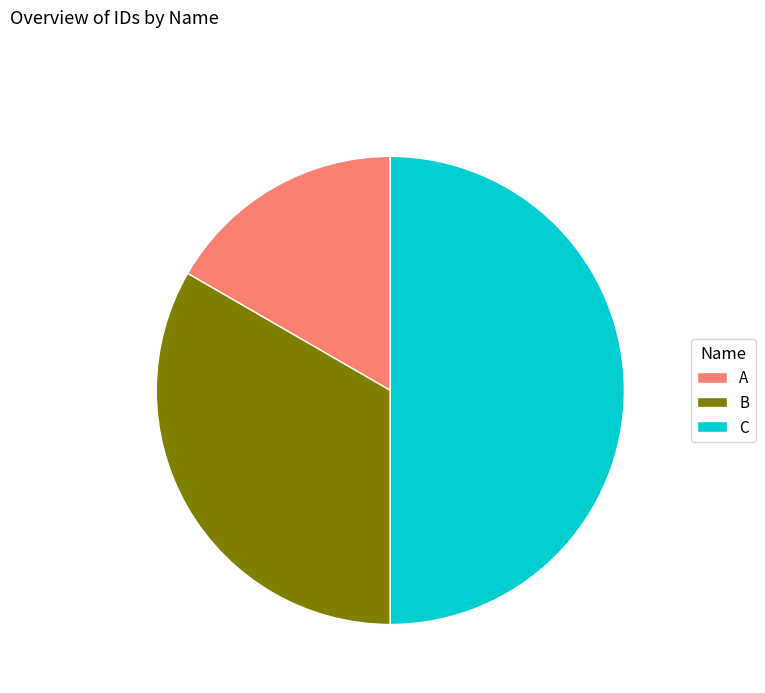

Is the sum of C and A greater than half?

Yes